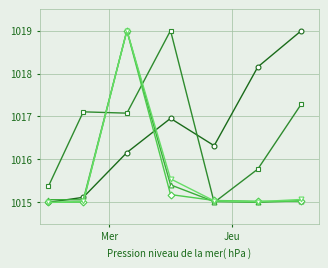

What is the greatest value displayed?

1019.0